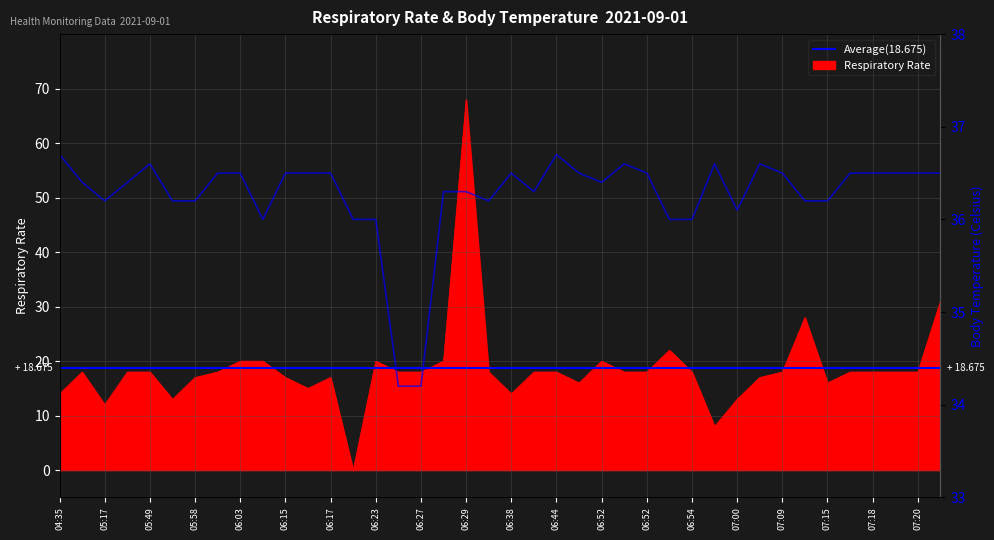

At which category does the data reach its first local peak?

05:49